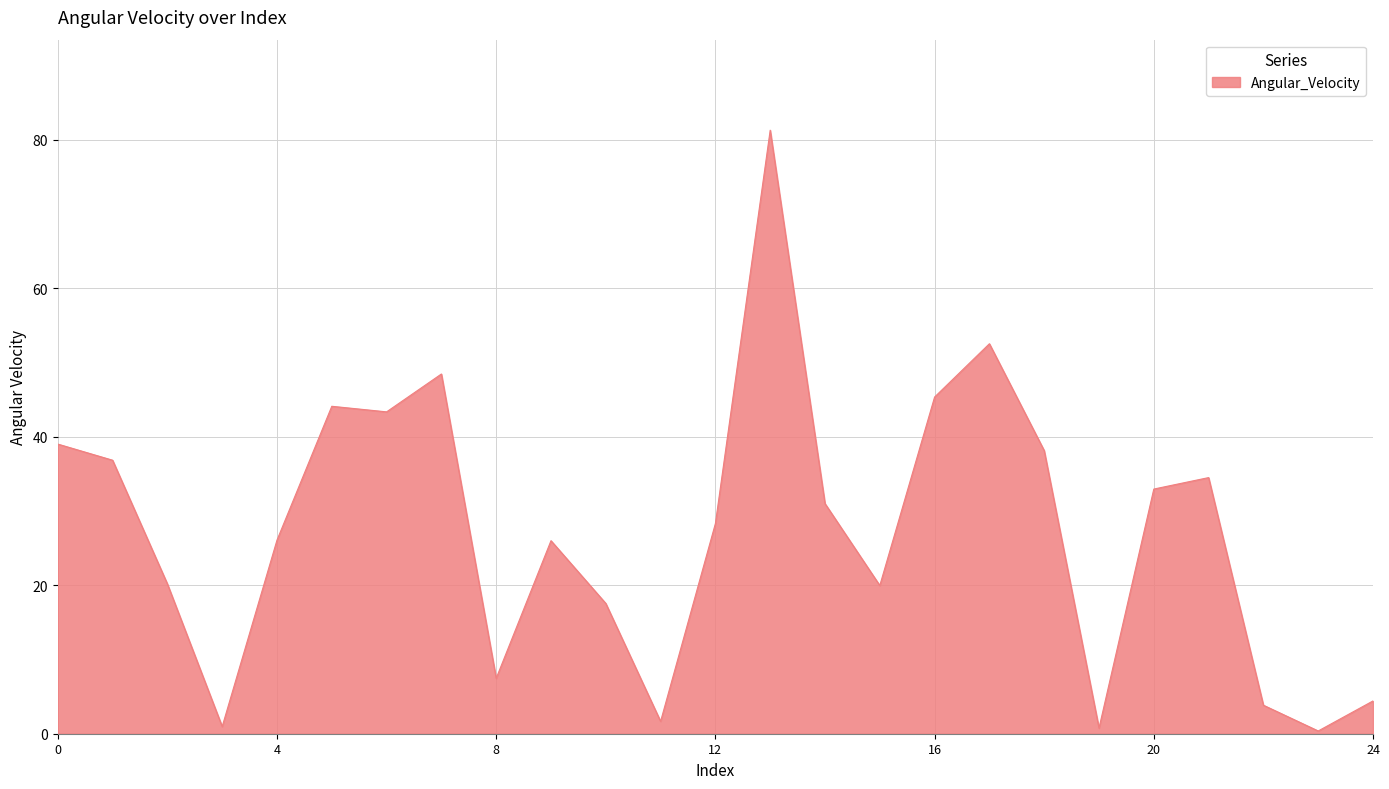

What is the difference between the maximum and minimum values?

80.9